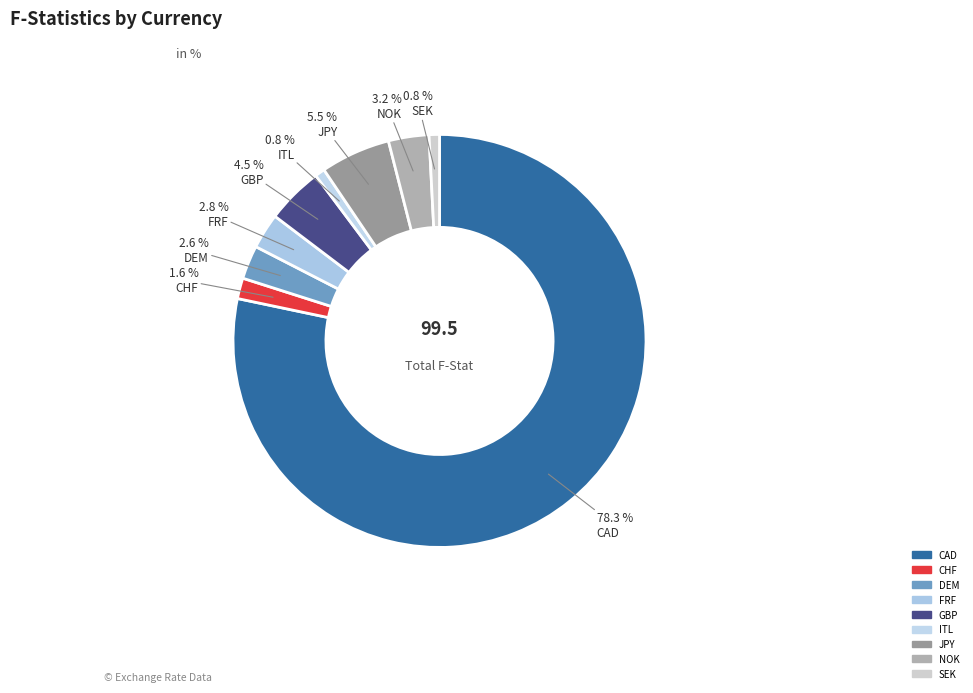

Does JPY account for over 50% of the chart?

No